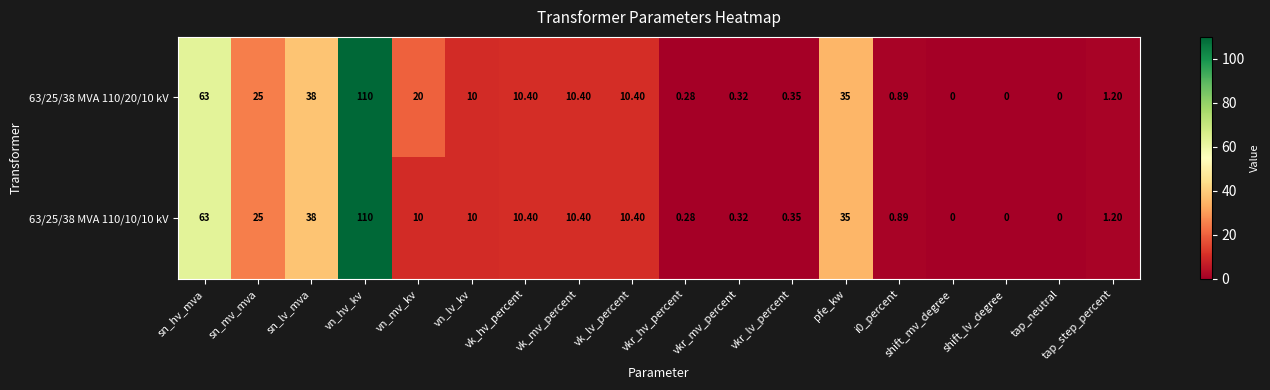

At which category does the chart reach its peak across all series?

vn_hv_kv